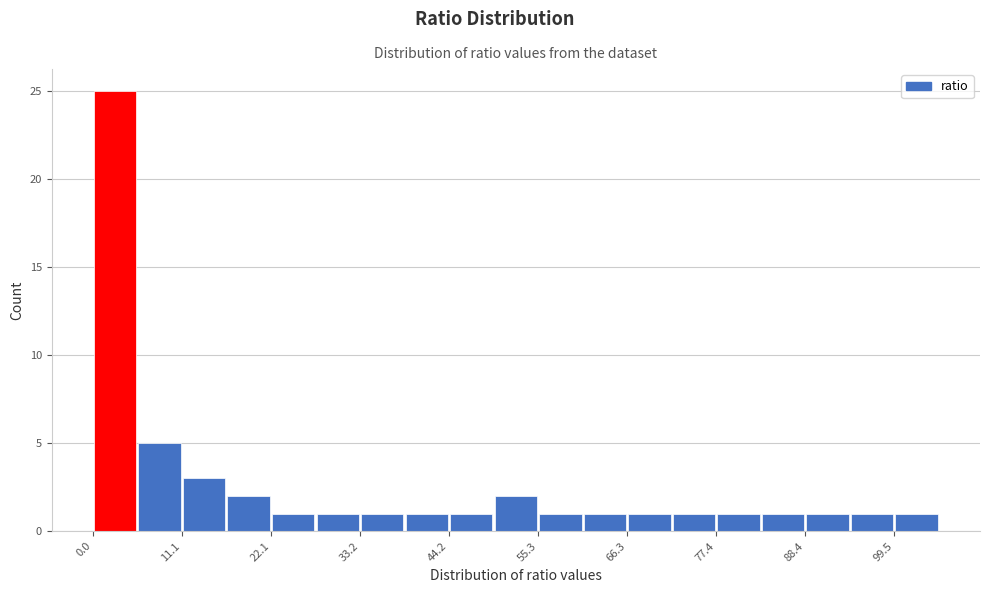

Around what value on the x-axis is the tallest bar? Give the approximate position of its centre, as read against the axis.

2